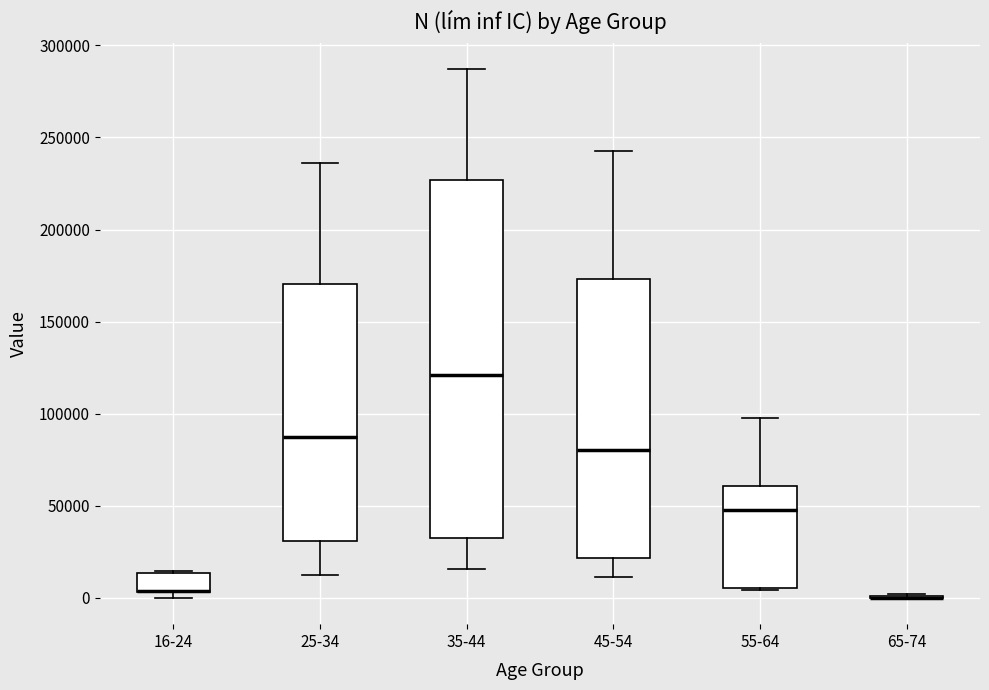

Where is the upper edge of the box for 16-24 on the y-axis? The values are not printed on the chart, so give them approximately, as read against the axis.

15000